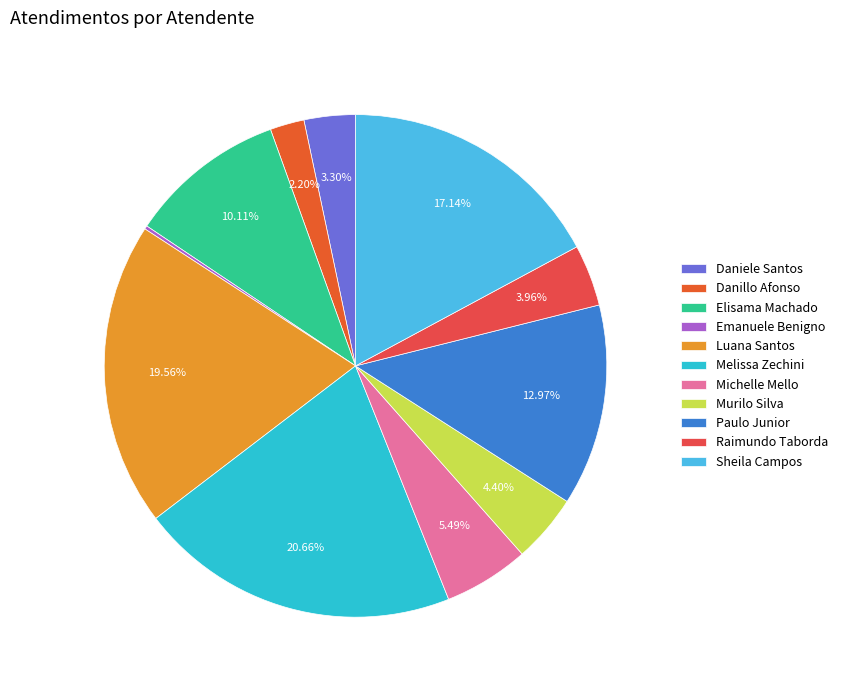

How many slices are in this pie chart?

11